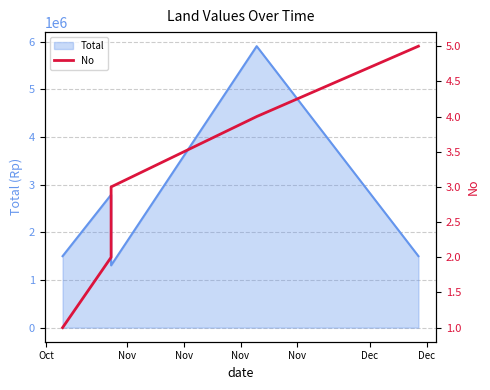

How many lines are shown in the chart?

1